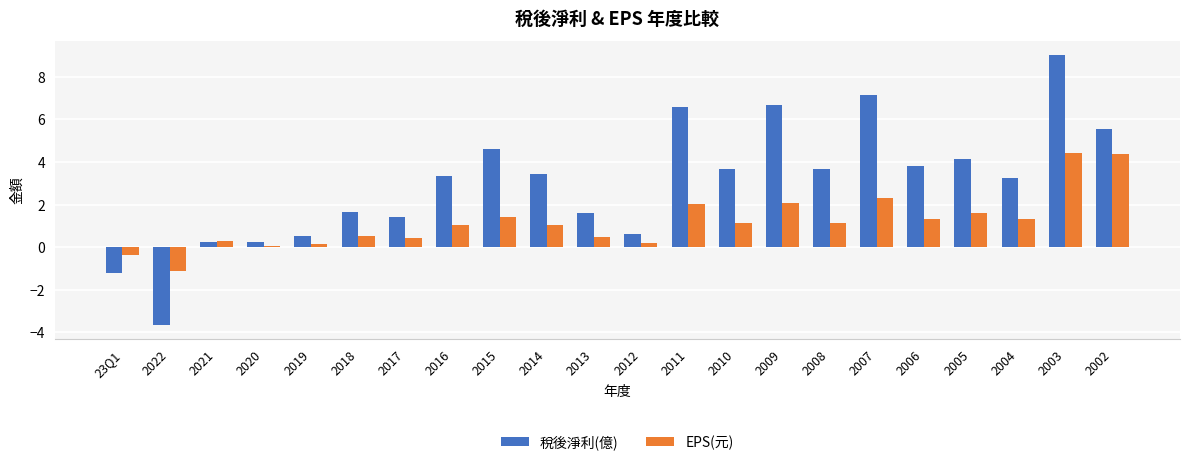

What is the label of the 7th bar from the left?

2017